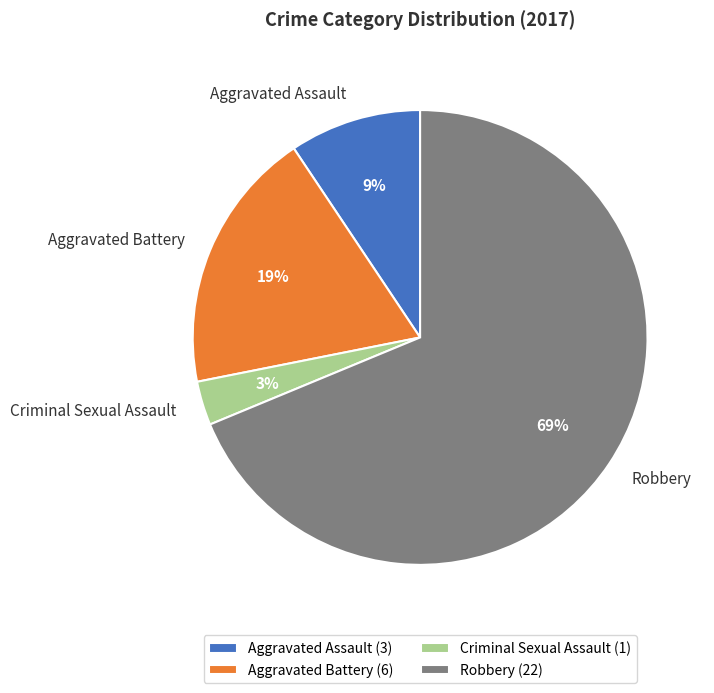

Do Robbery and Criminal Sexual Assault together represent more than half of the pie?

Yes